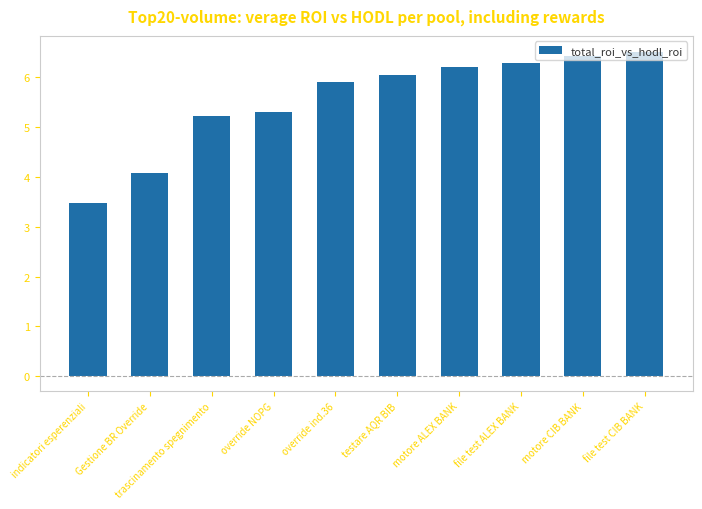

Rank the categories by value from lowest to highest.

indicatori esperenziali, Gestione BR Override, trascinamento spegnimento, override NOPG, override ind.36, testare AQR BIB, motore ALEX BANK, file test ALEX BANK, motore CIB BANK, file test CIB BANK